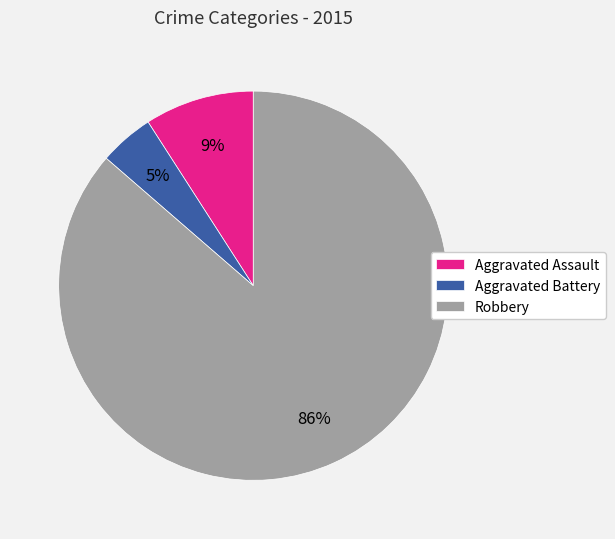

Is there a majority slice in this chart?

Yes